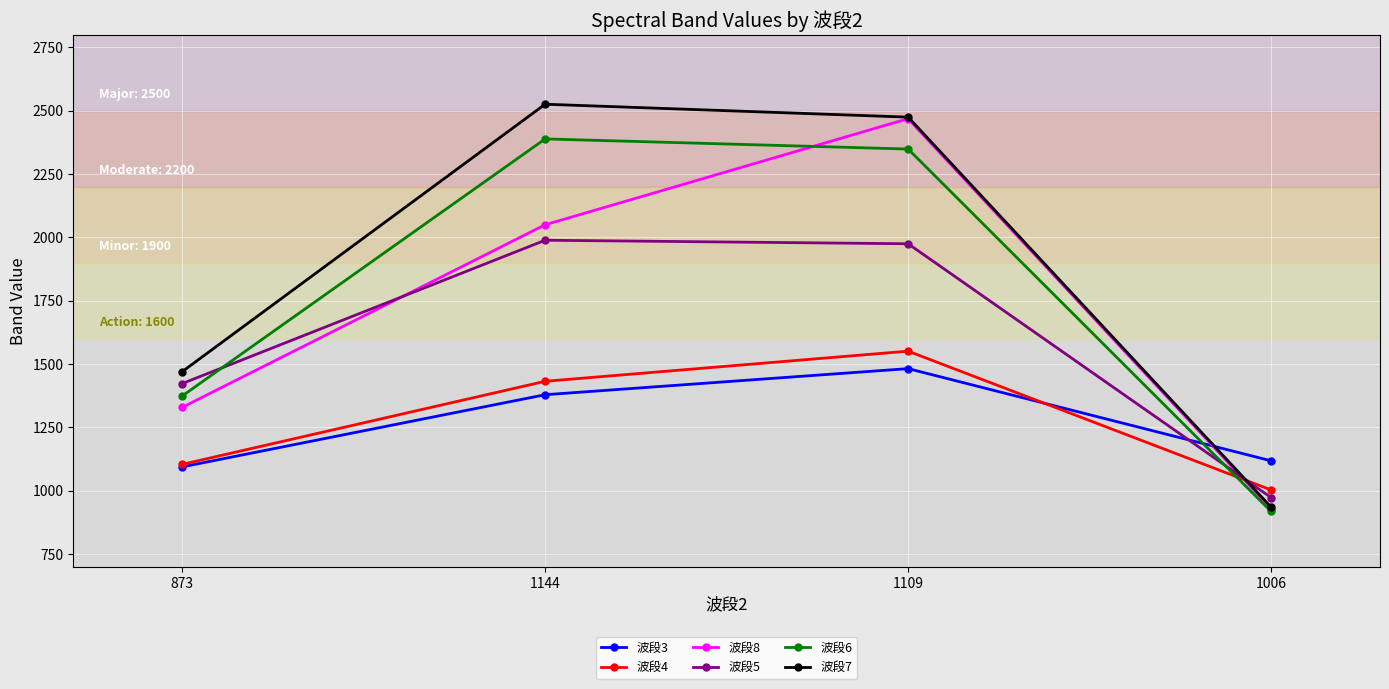

Is this an area chart (filled region under the line)?

No